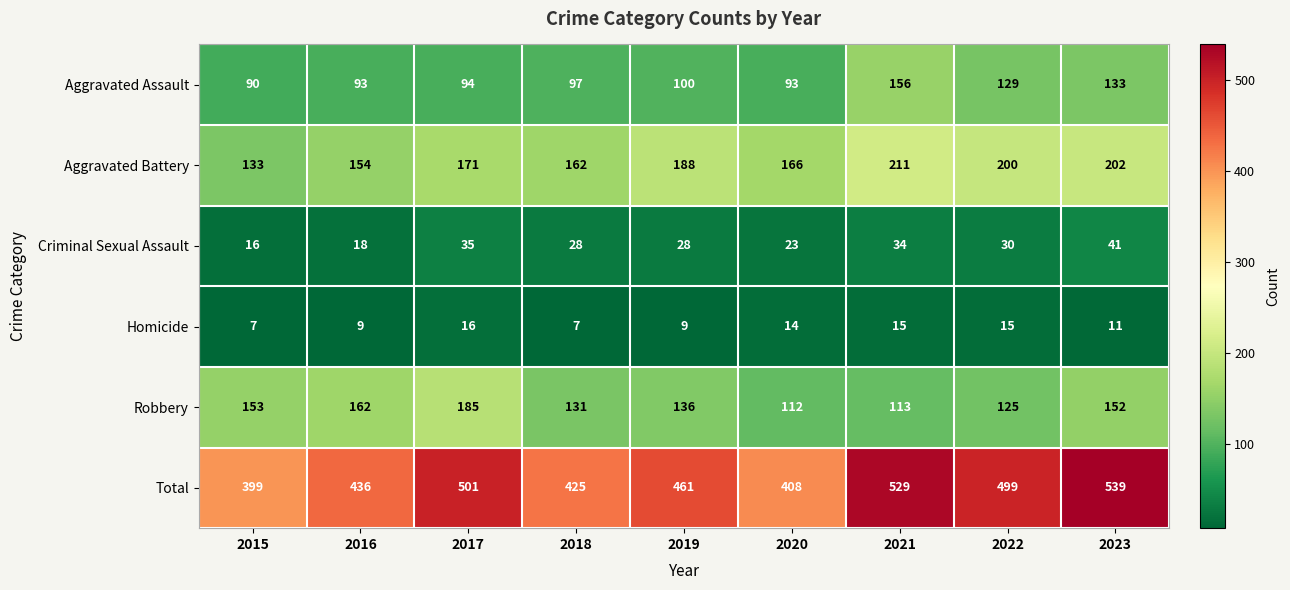

The Homicide series shows 3 at 2023. True or false?

False